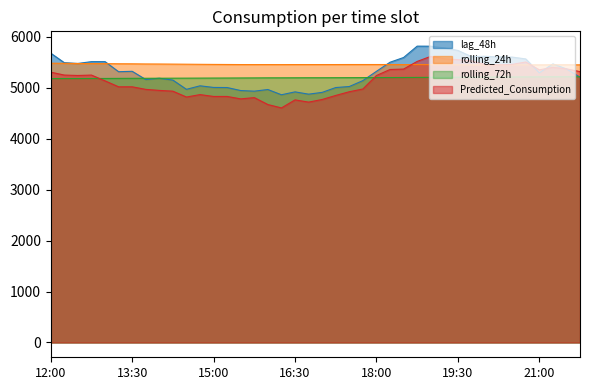

What is the sum of the lag_48h values at 21:30 and 19:00?

11192.0